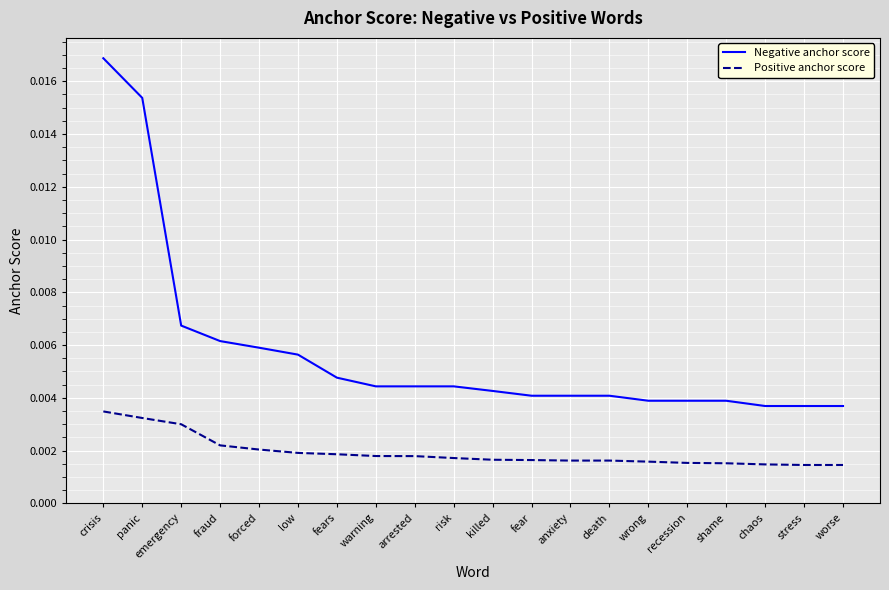

List the series in order of their peak value, lowest first.

Positive anchor score, Negative anchor score